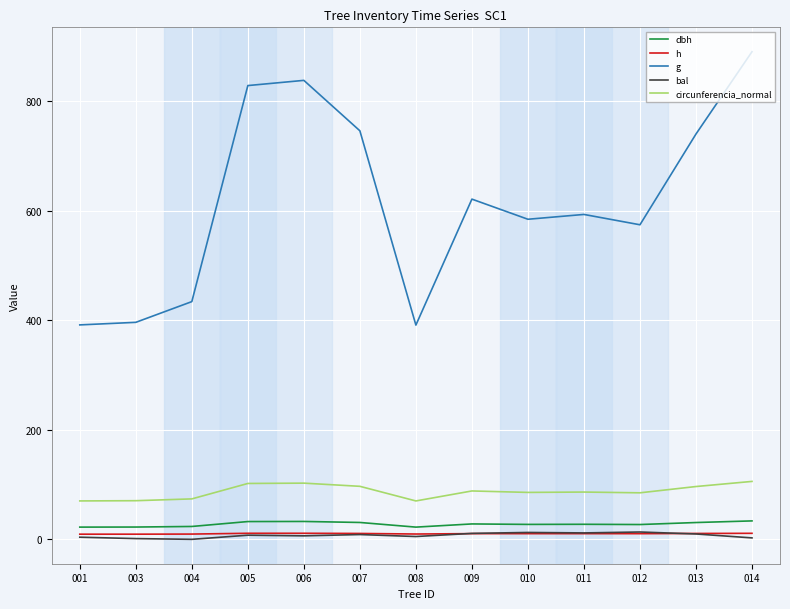

Which series has the widest spread of values?

g